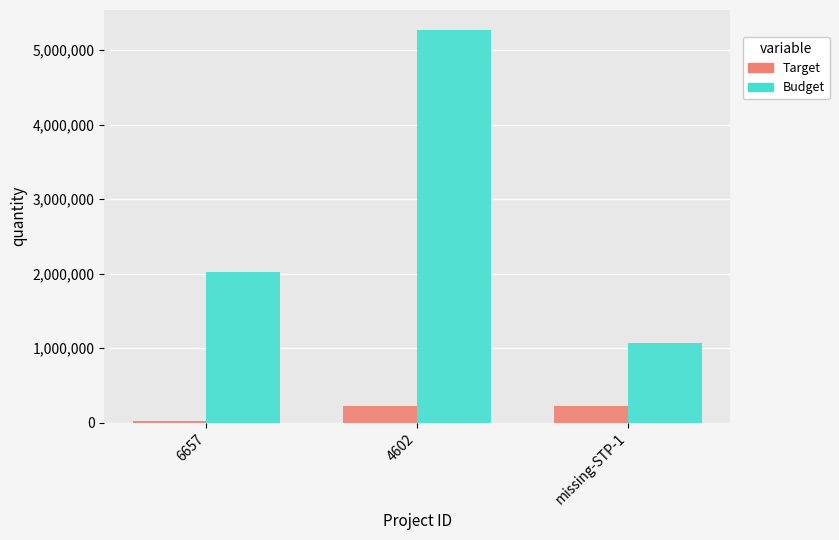

What is the sum of all Budget values?

8364919